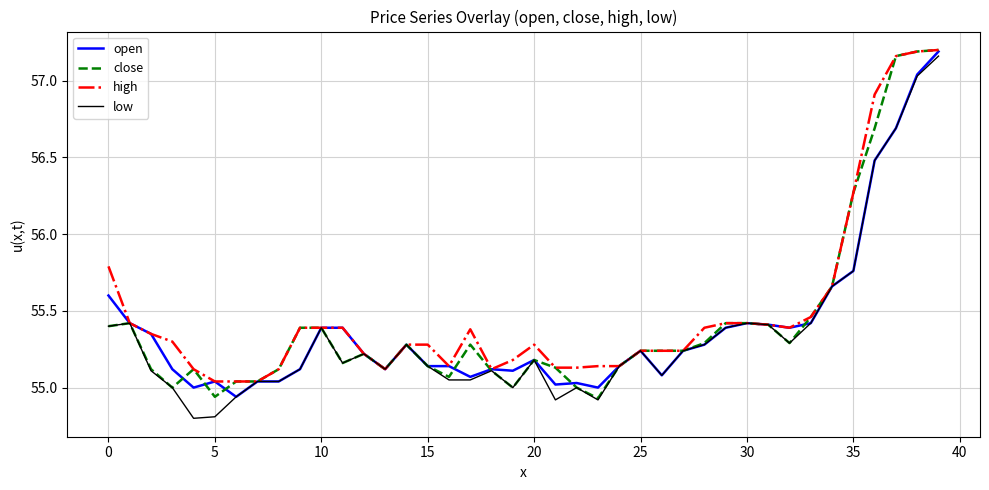

What is the smallest value displayed?

54.8